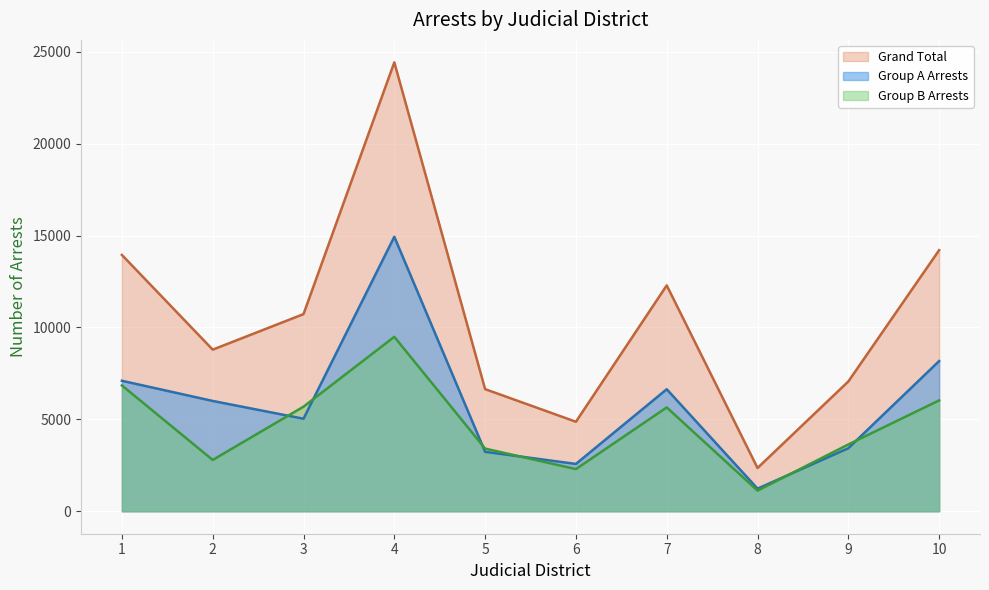

How many lines are shown in the chart?

3